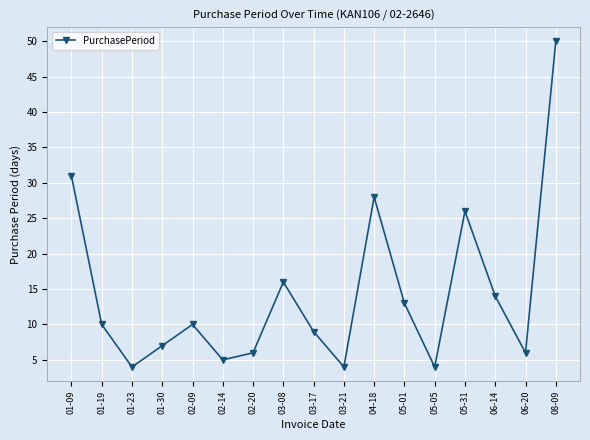

Does the chart have visible grid lines?

Yes